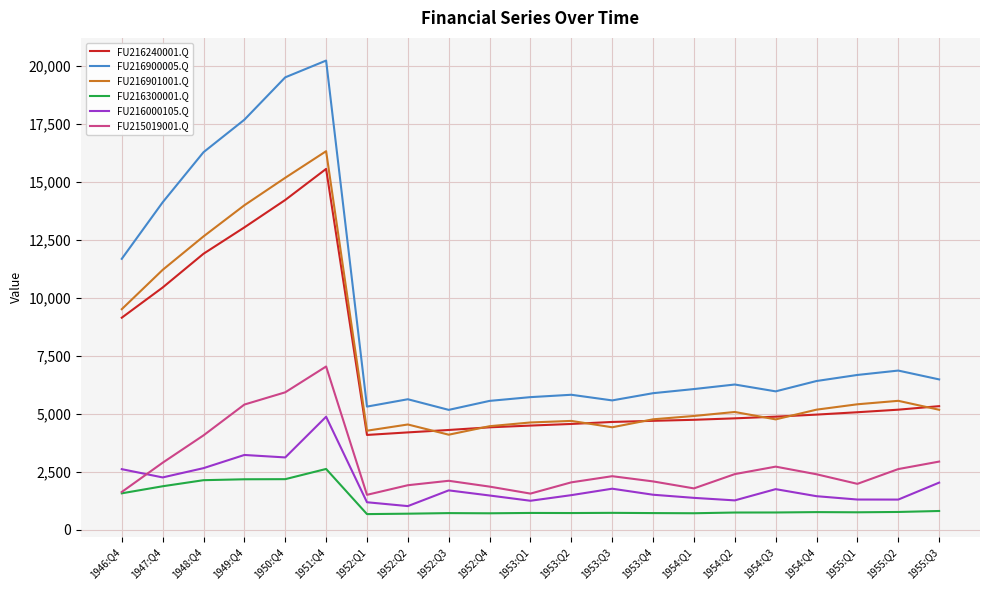

What is the sum of the FU216901001.Q values at 1951:Q4 and 1953:Q2?

21010